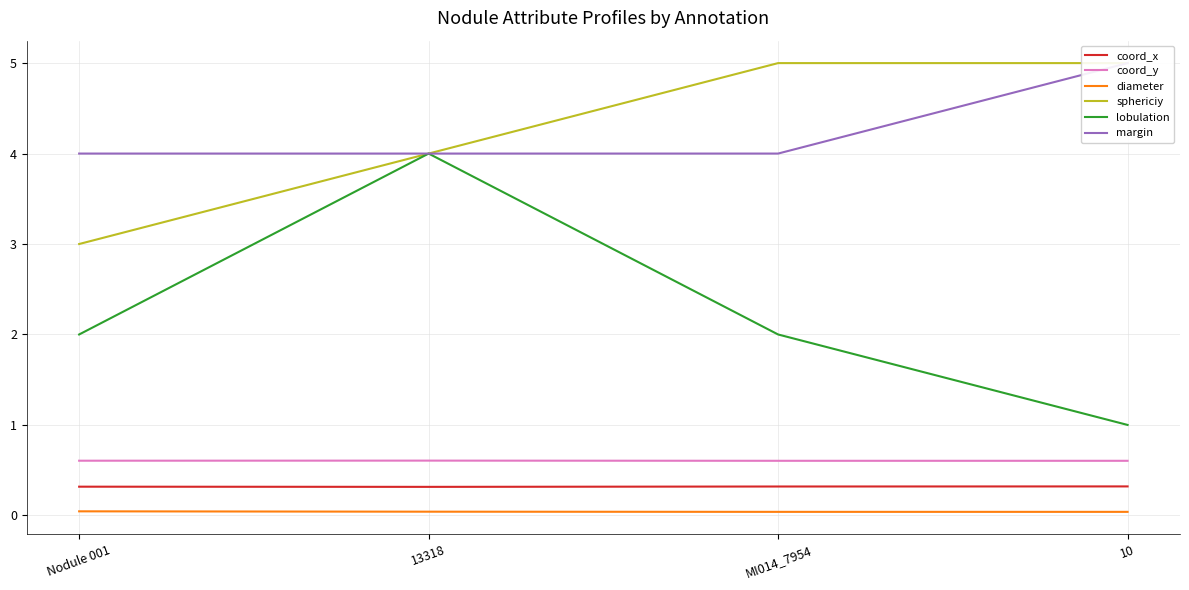

Which label corresponds to the largest value in the chart?

MI014_7954